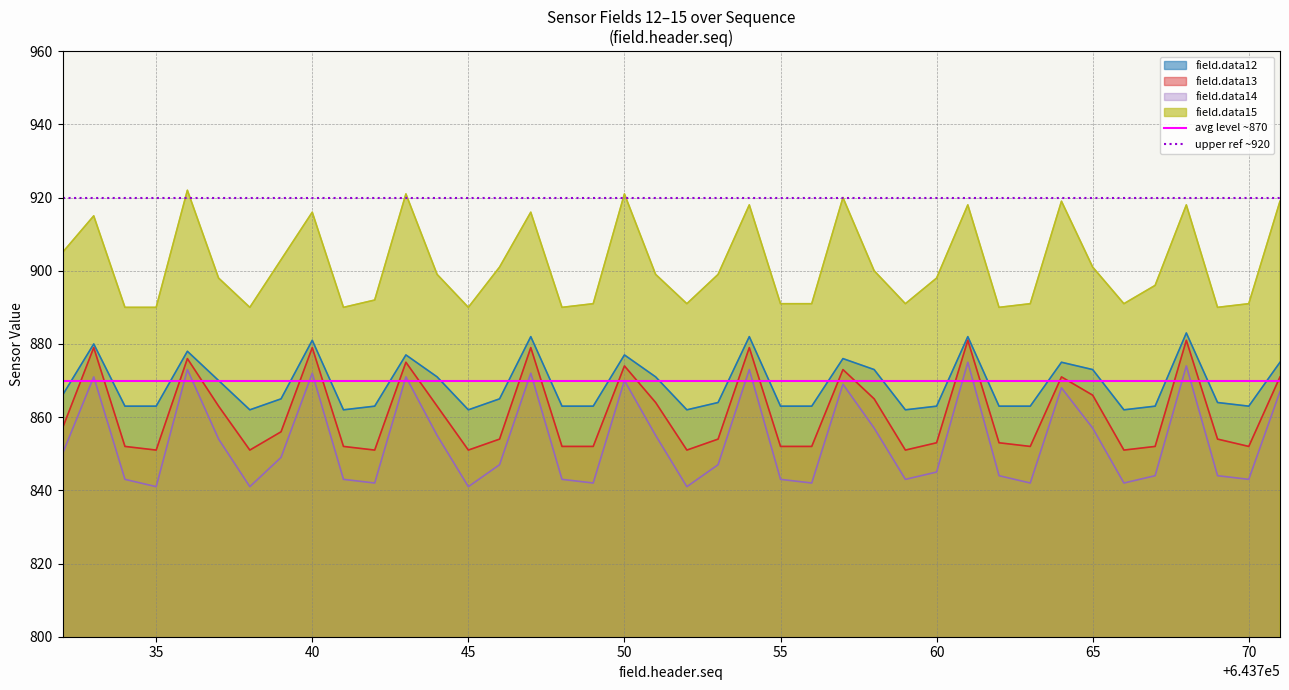

What is the minimum value for avg level ~870?

870